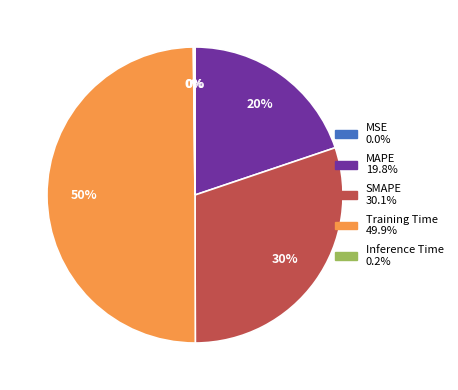

What percentage is the Training Time slice, to the nearest percent?

50%